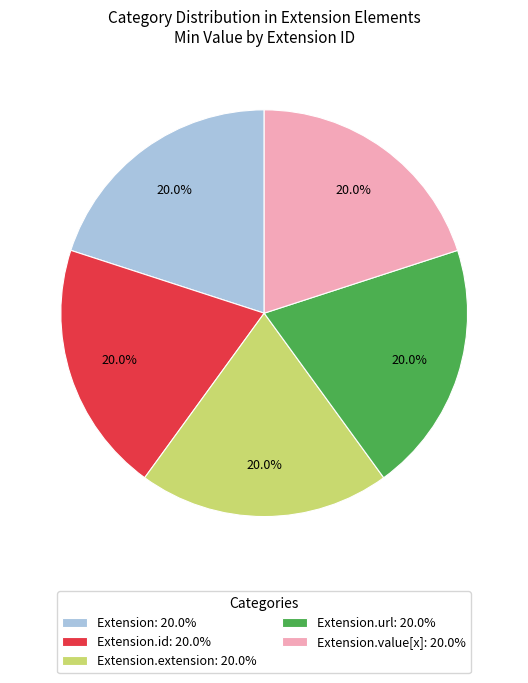

How many segments does this pie chart have?

5